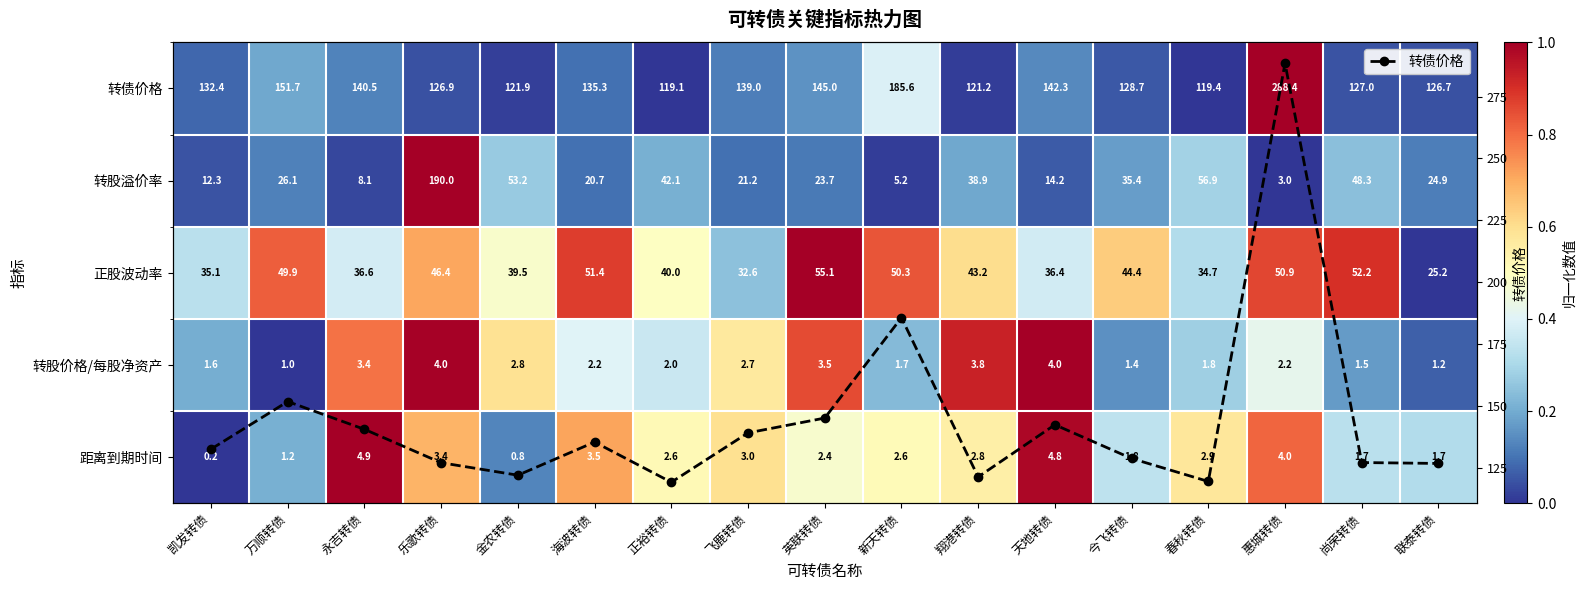

List the labels in order of 转债价格 value, largest first.

惠城转债, 新天转债, 万顺转债, 英联转债, 天地转债, 永吉转债, 飞鹿转债, 海波转债, 凯发转债, 今飞转债, 尚荣转债, 乐歌转债, 联泰转债, 金农转债, 翔港转债, 春秋转债, 正裕转债